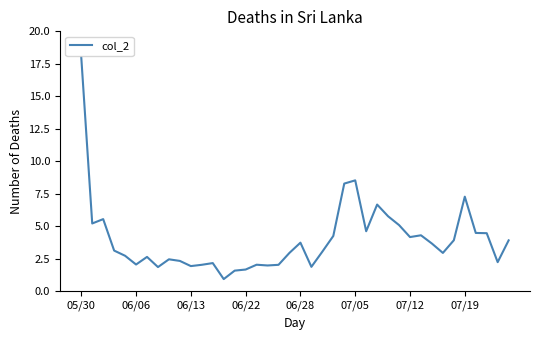

What is the difference between the maximum and minimum values?

17.1